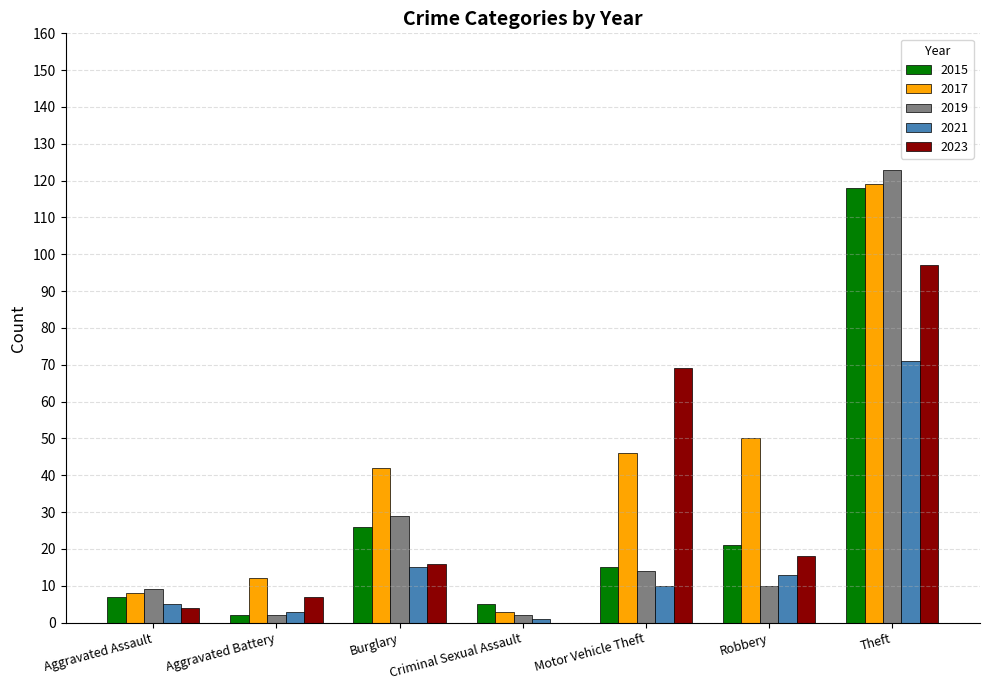

What is the greatest value displayed?

123